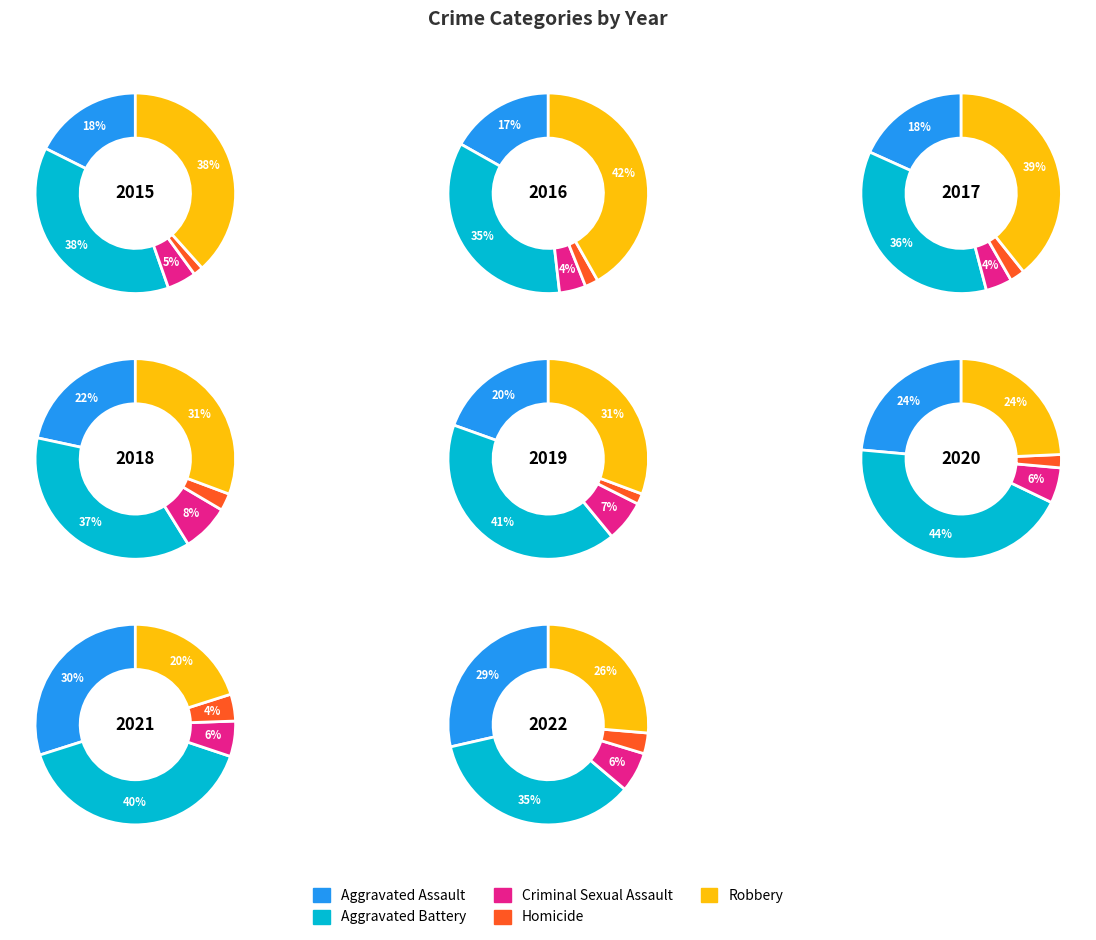

Which series changed the most between 2017 and 2018?

Robbery